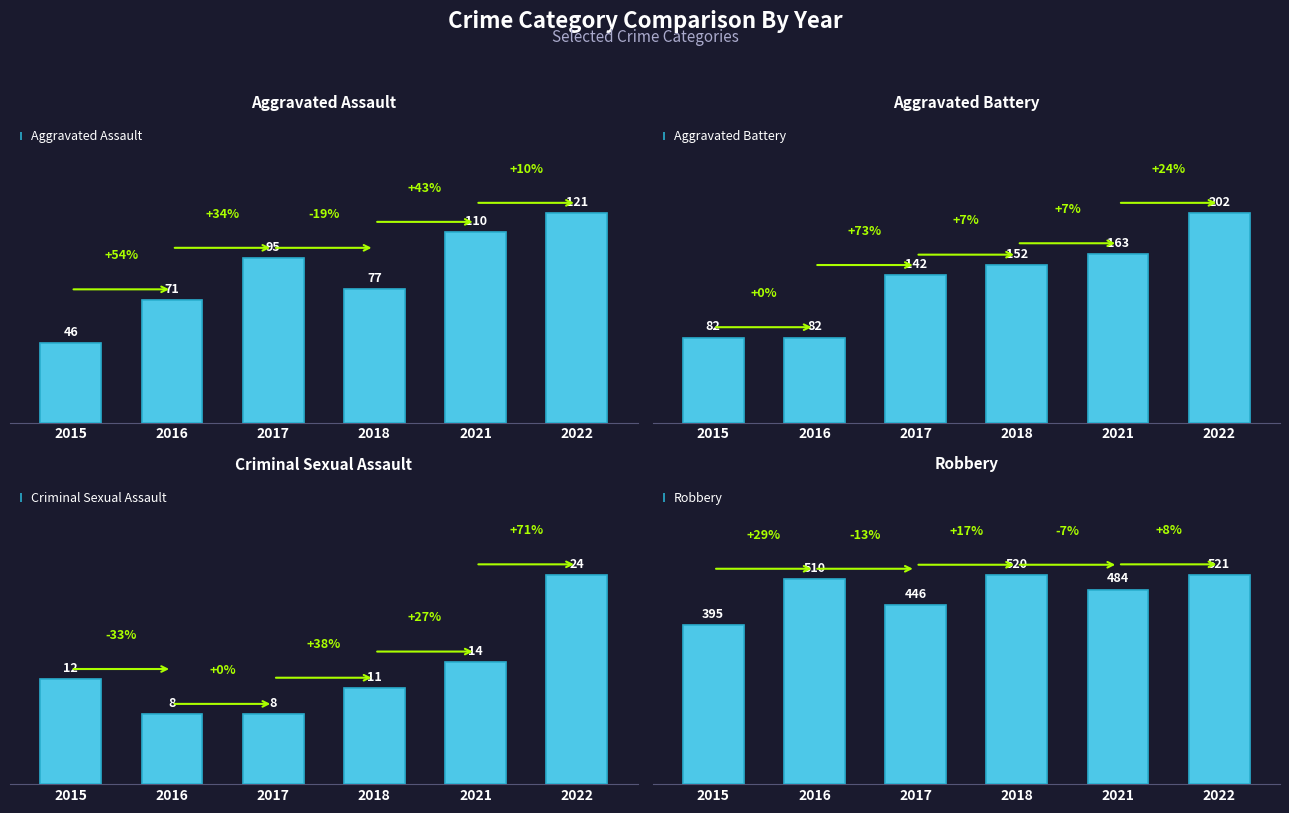

What is the average value of the Robbery series?

479